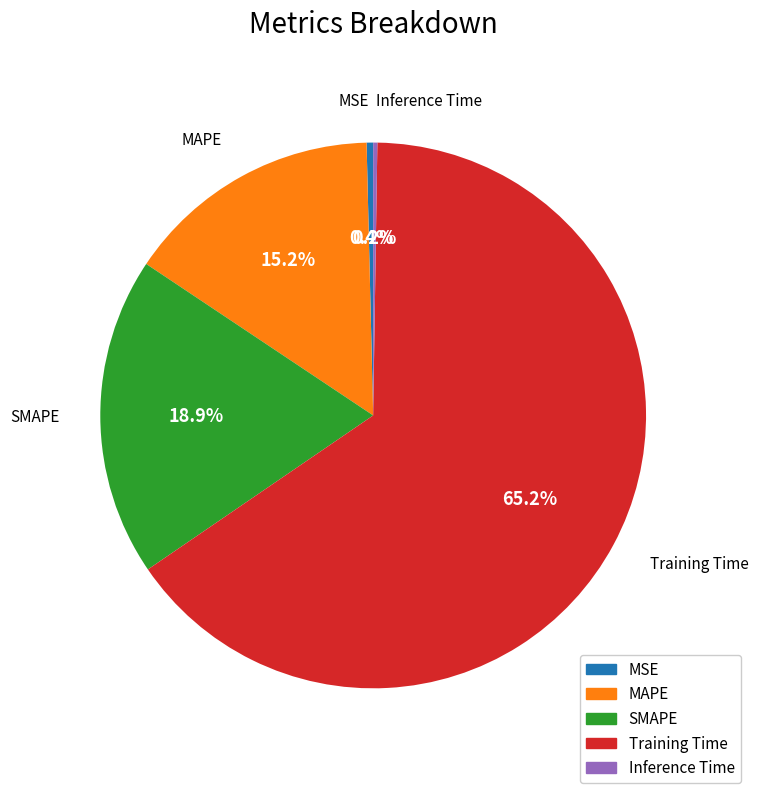

What is the total percentage of SMAPE and MSE?

19.3%